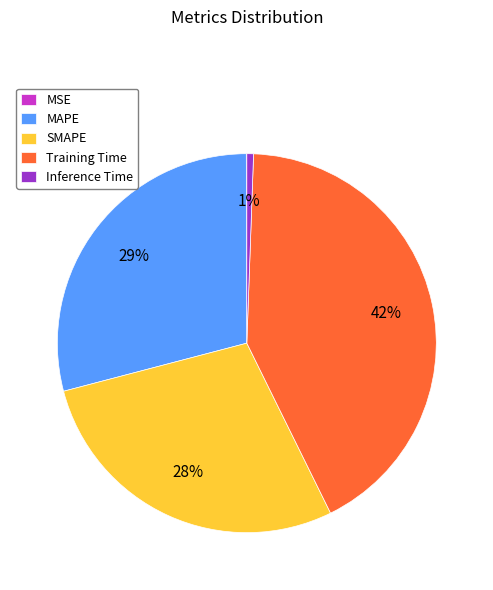

Between SMAPE and MAPE, which is larger?

MAPE